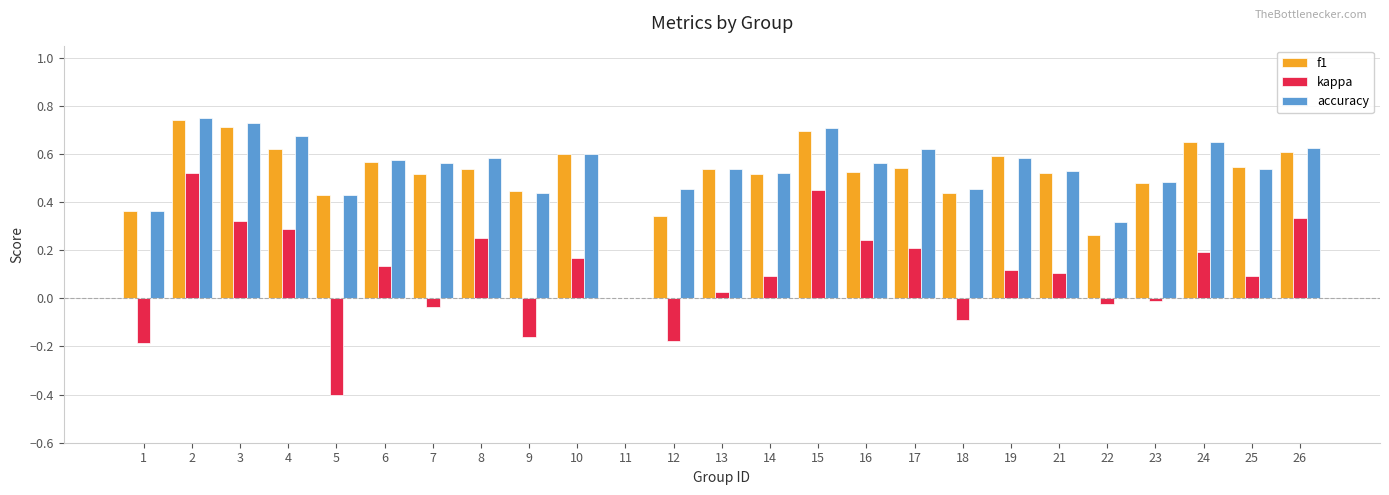

How many categories are shown in the chart?

25